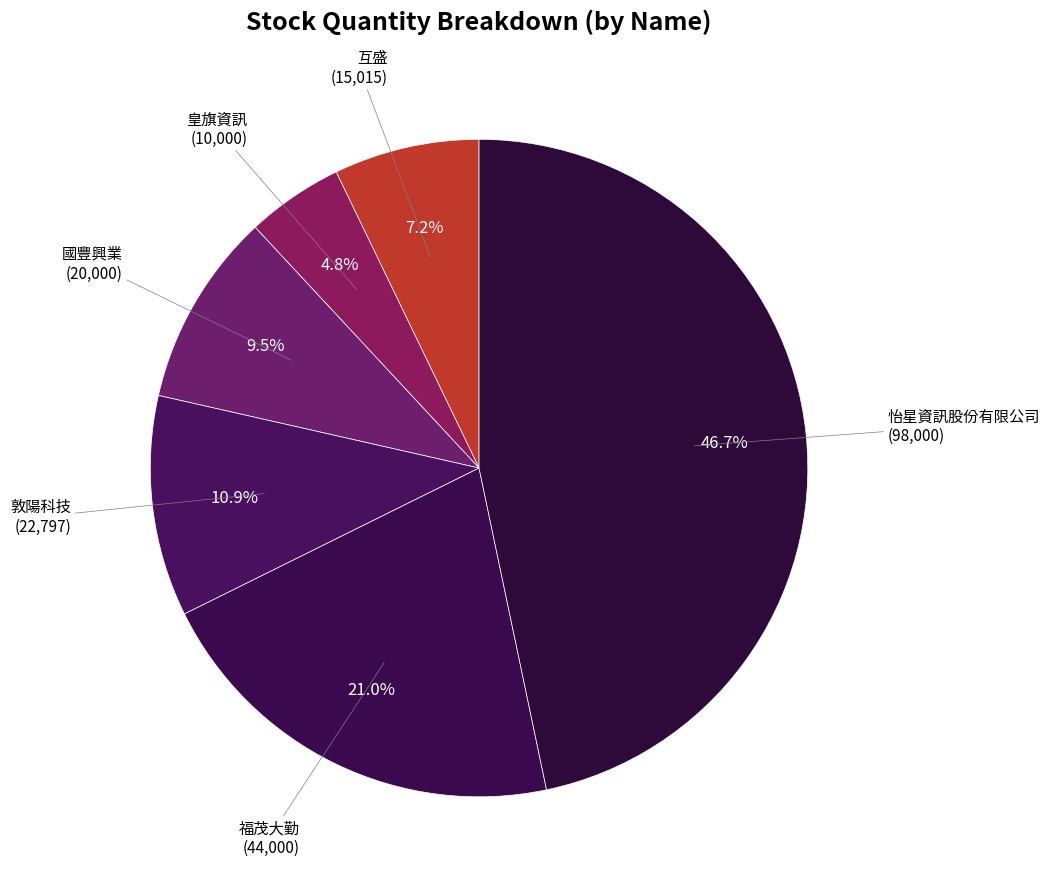

How many segments does this pie chart have?

6